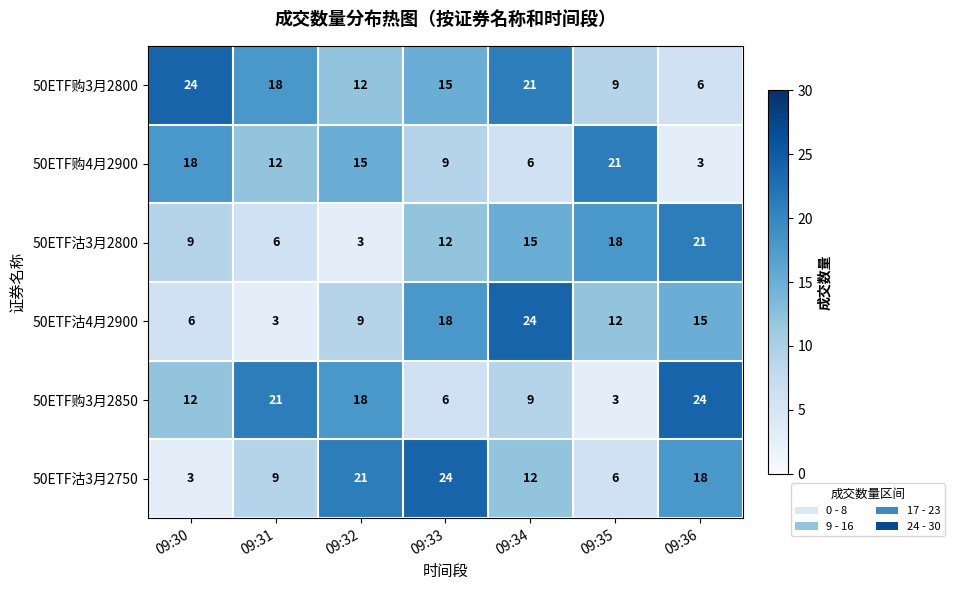

At how many categories does at least one series exceed 19?

7